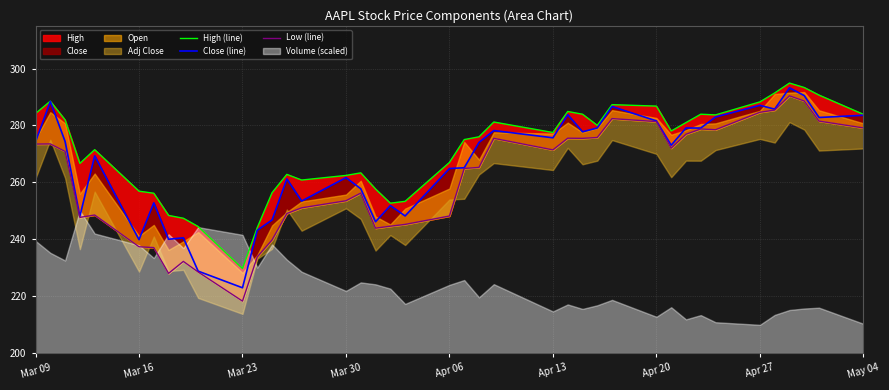

What is the lowest value of the Low (line) series?

218.3